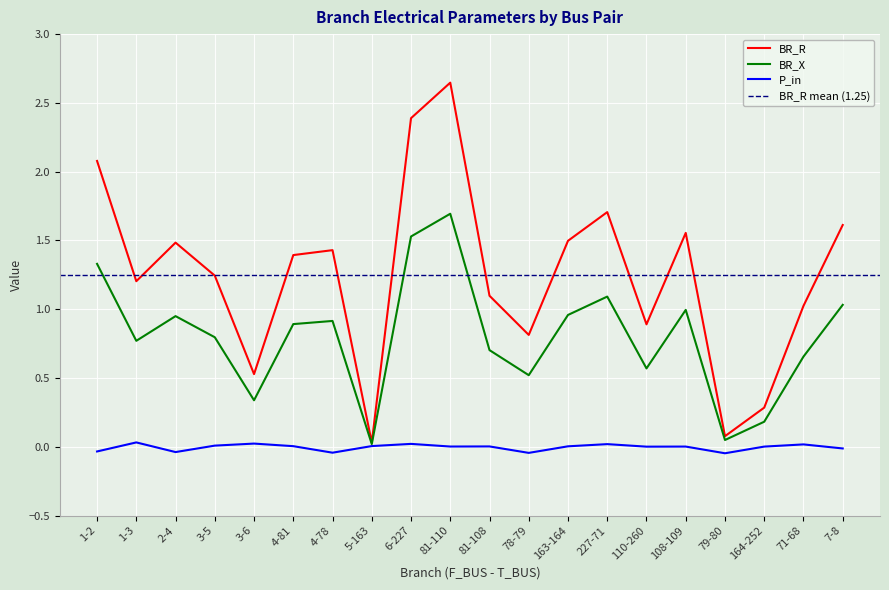

What is the spread (max minus min) of values at 1-3?

1.2